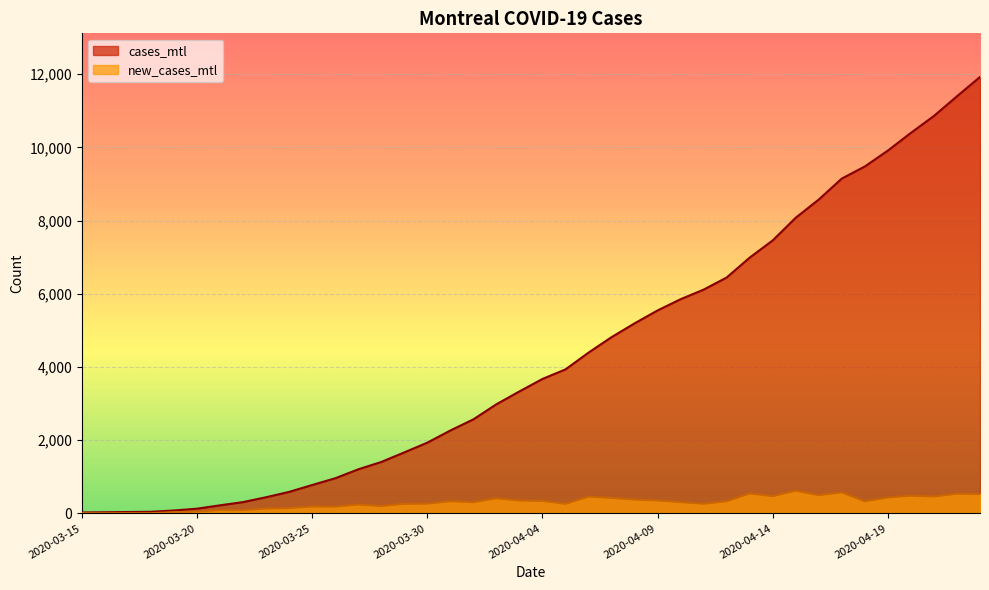

Reading left to right, list all the values displayed in this chart.

cases_mtl: 2020-03-15=27	2020-03-16=32	2020-03-17=39	2020-03-18=45	2020-03-19=81	2020-03-20=130	2020-03-21=222	2020-03-22=310	2020-03-23=443	2020-03-24=589	2020-03-25=777	2020-03-26=961	2020-03-27=1205	2020-03-28=1406	2020-03-29=1668	2020-03-30=1934	2020-03-31=2266	2020-04-01=2571	2020-04-02=2983	2020-04-03=3334	2020-04-04=3675	2020-04-05=3936	2020-04-06=4394	2020-04-07=4817	2020-04-08=5194	2020-04-09=5547	2020-04-10=5854	2020-04-11=6116	2020-04-12=6447	2020-04-13=6991	2020-04-14=7461	2020-04-15=8081	2020-04-16=8578	2020-04-17=9151	2020-04-18=9481	2020-04-19=9915	2020-04-20=10399	2020-04-21=10861	2020-04-22=11399	2020-04-23=11926
new_cases_mtl: 2020-03-15=6	2020-03-16=5	2020-03-17=7	2020-03-18=6	2020-03-19=36	2020-03-20=49	2020-03-21=92	2020-03-22=88	2020-03-23=133	2020-03-24=146	2020-03-25=188	2020-03-26=184	2020-03-27=244	2020-03-28=201	2020-03-29=262	2020-03-30=266	2020-03-31=332	2020-04-01=305	2020-04-02=412	2020-04-03=351	2020-04-04=341	2020-04-05=261	2020-04-06=458	2020-04-07=423	2020-04-08=377	2020-04-09=353	2020-04-10=307	2020-04-11=262	2020-04-12=331	2020-04-13=544	2020-04-14=470	2020-04-15=620	2020-04-16=497	2020-04-17=573	2020-04-18=330	2020-04-19=434	2020-04-20=484	2020-04-21=462	2020-04-22=538	2020-04-23=527